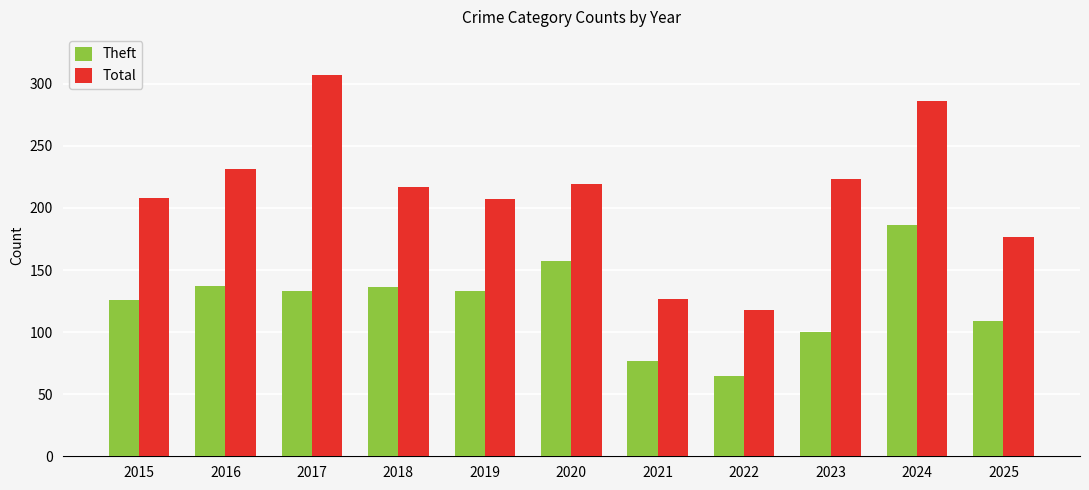

Where does the Total series first go above 217?

2016